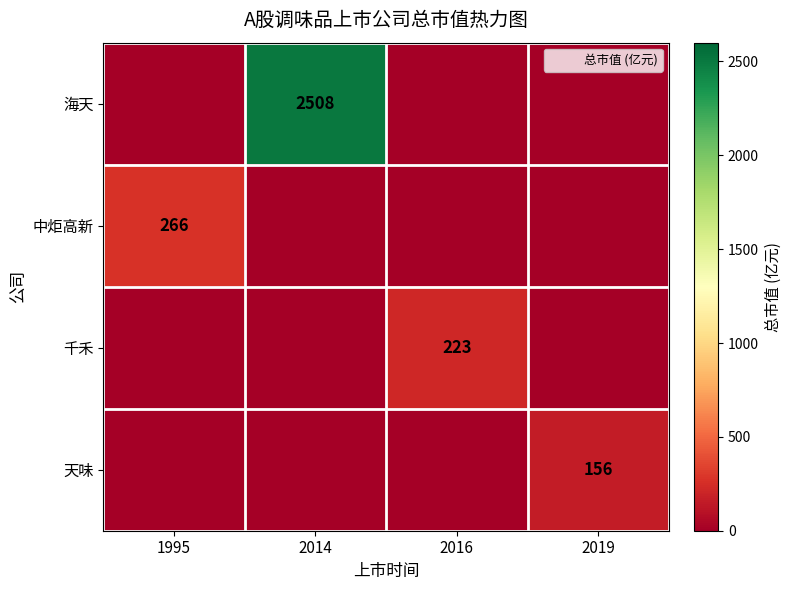

What is the difference between the 天味 values at 1995 and 2019?

156